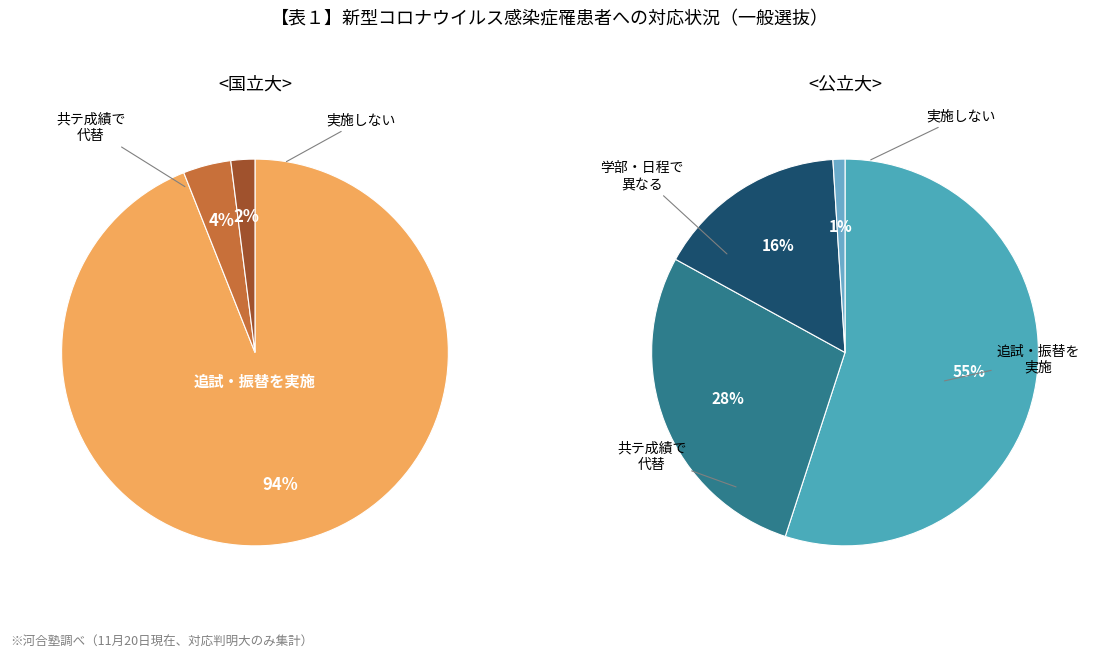

Which has a higher value, 9 or 6?

9